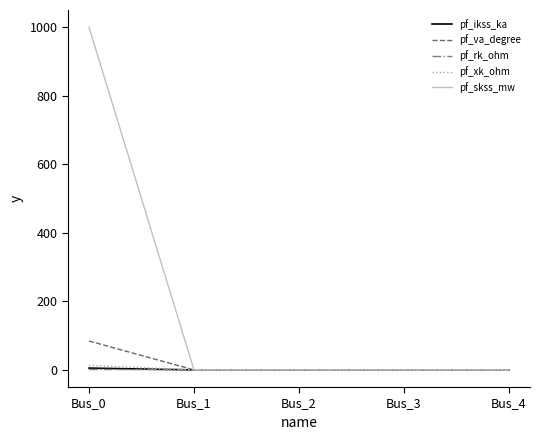

Between Bus_0 and Bus_3, which series saw the biggest shift?

pf_skss_mw